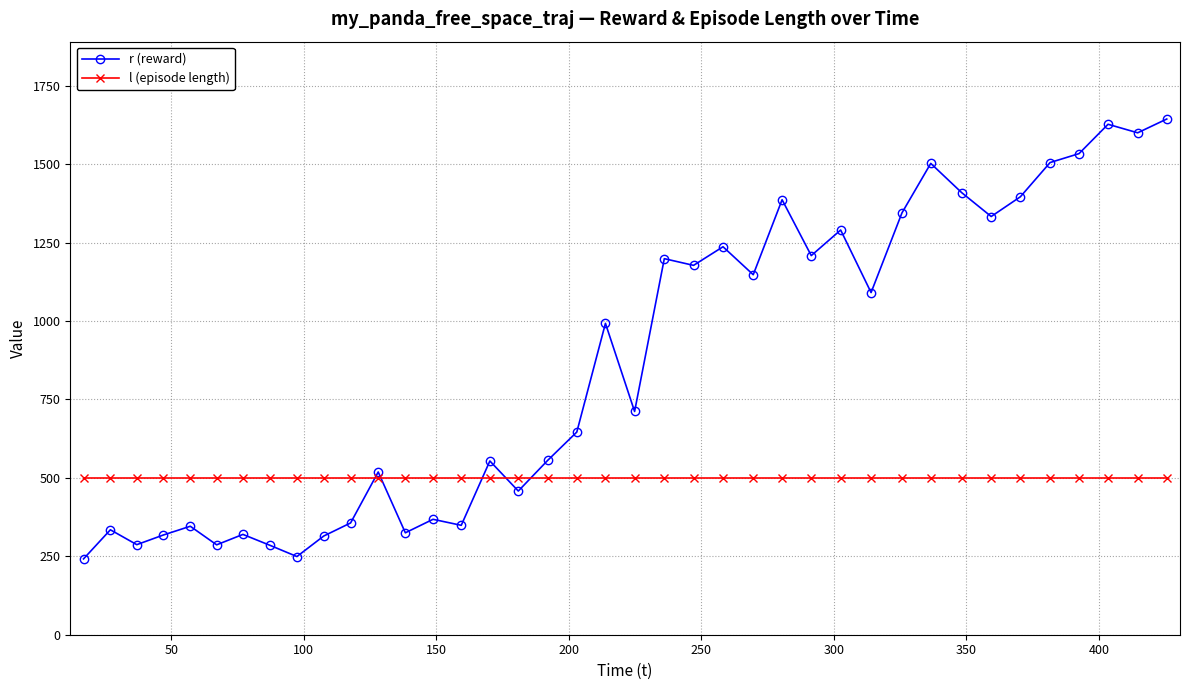

Which series has the widest spread of values?

r (reward)